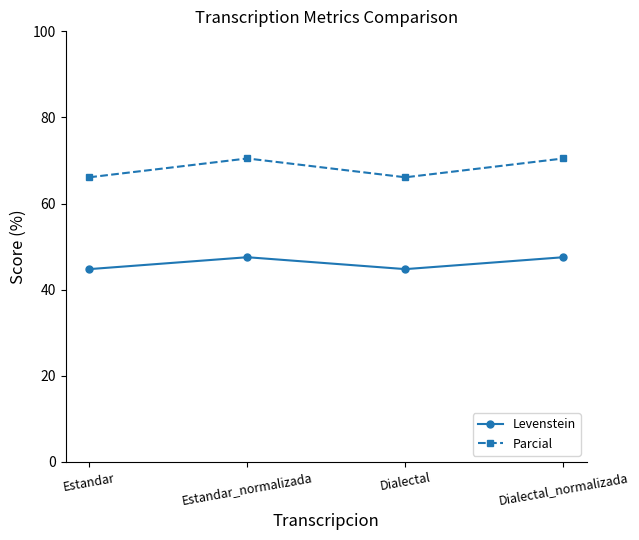

The Parcial series shows 66.1 at Estandar. True or false?

True